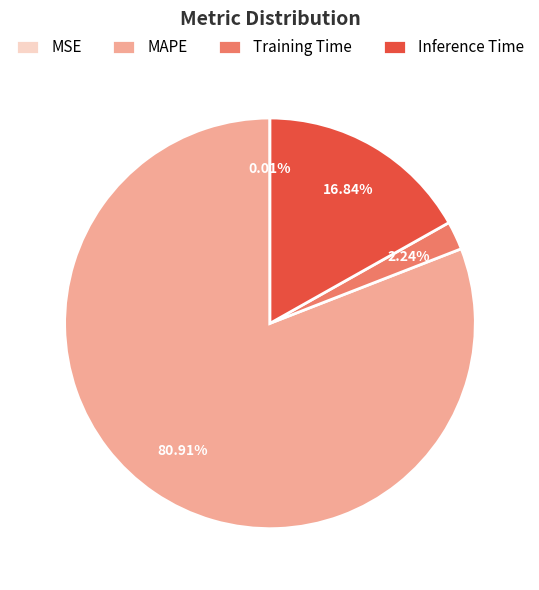

To the nearest percent, what is the average slice percentage?

25%